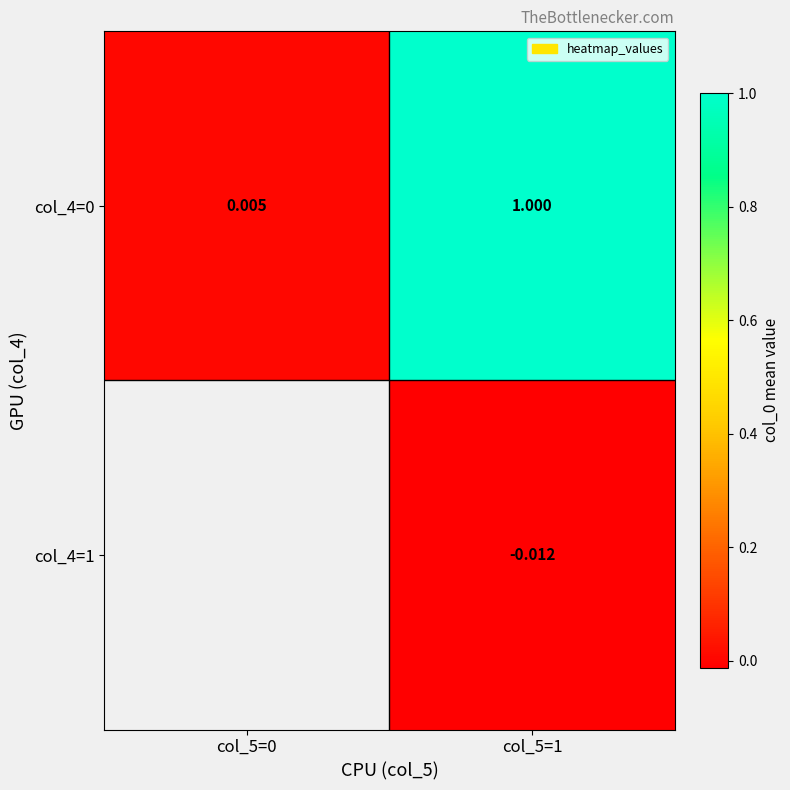

The col_4=0 series shows 0.0 at col_5=0. True or false?

True